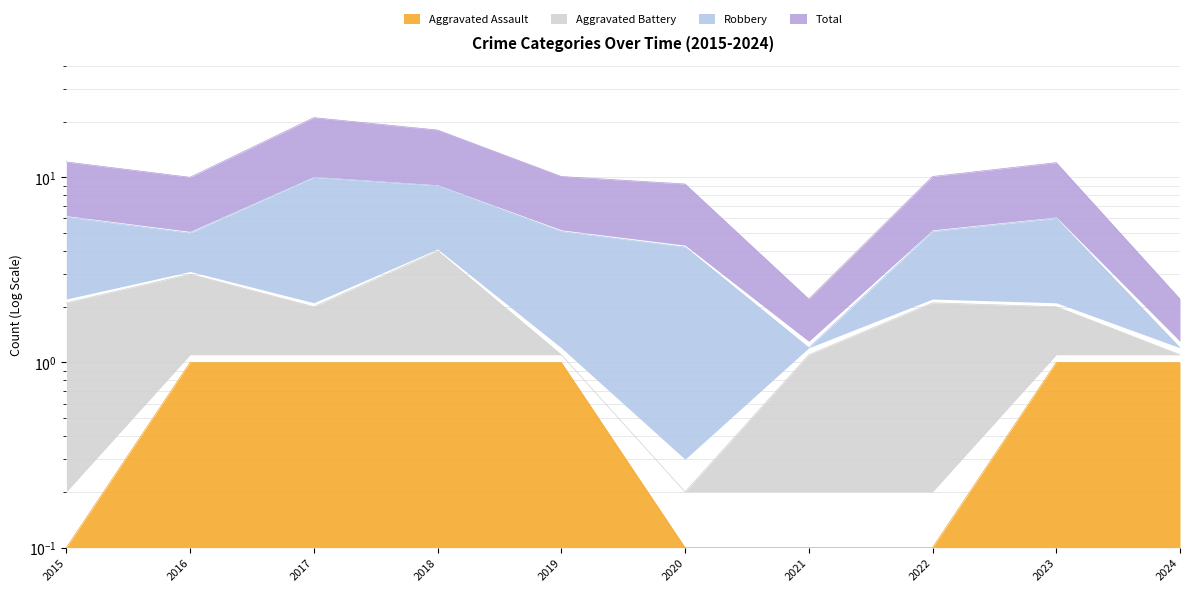

True or false: Total and Aggravated Assault intersect in this chart.

False